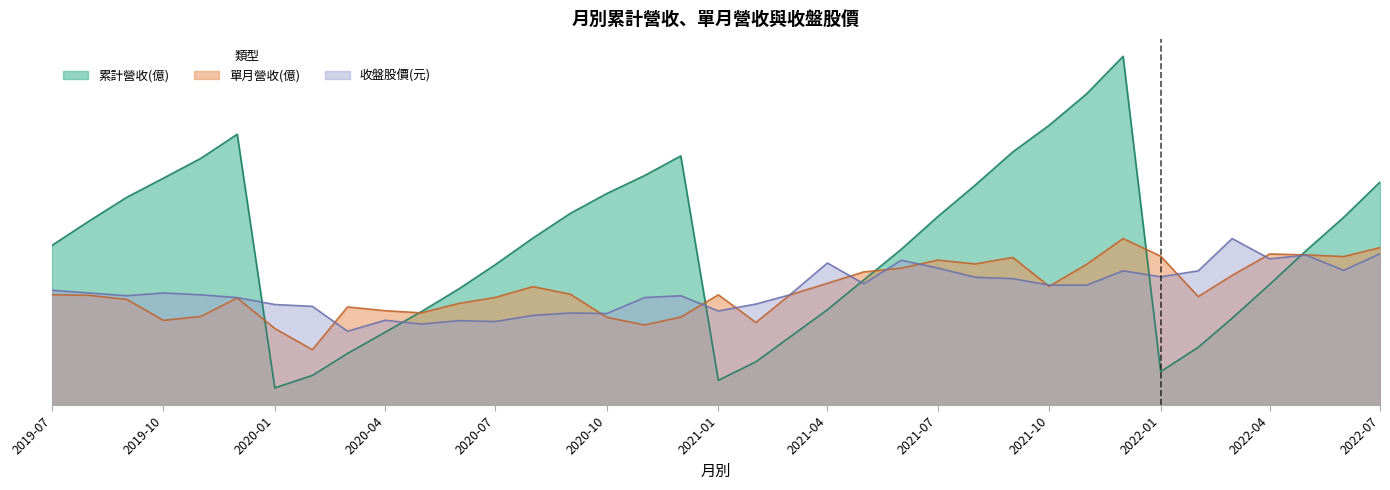

What is the sum of all 收盤股價(元) values?

5107.9